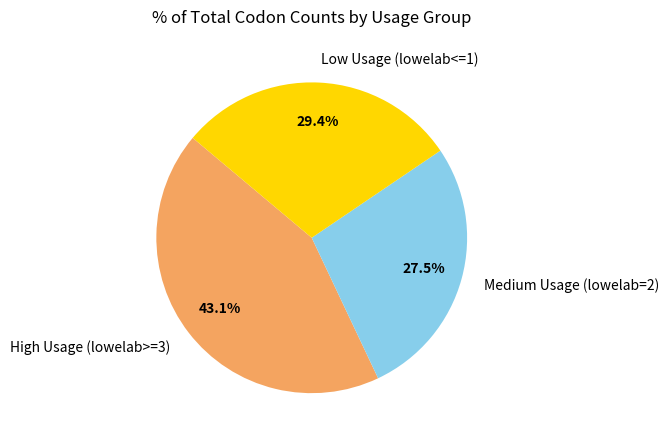

Approximately how many times larger is the value at Medium Usage (lowelab=2) compared to Low Usage (lowelab<=1)?

0.9